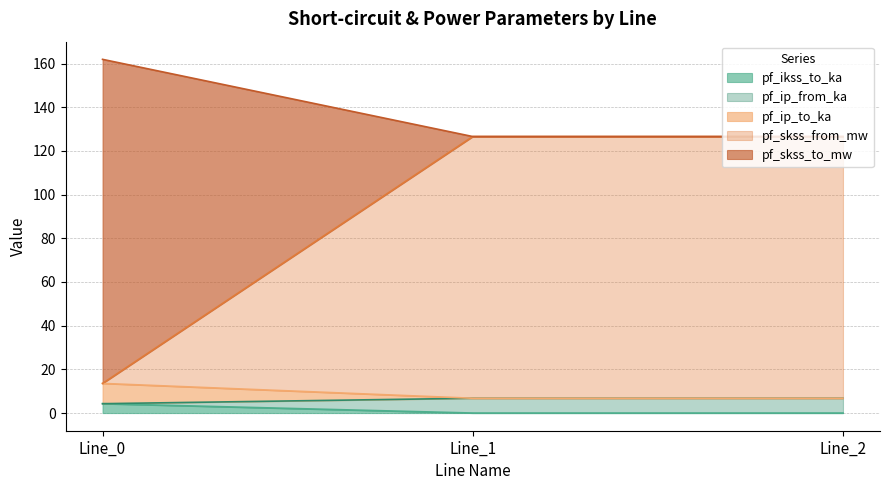

At how many categories does at least one series exceed 104?

3